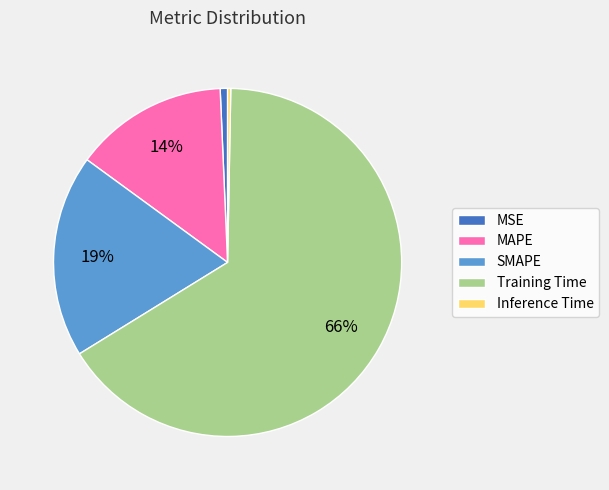

To the nearest percent, what is the average slice percentage?

20%